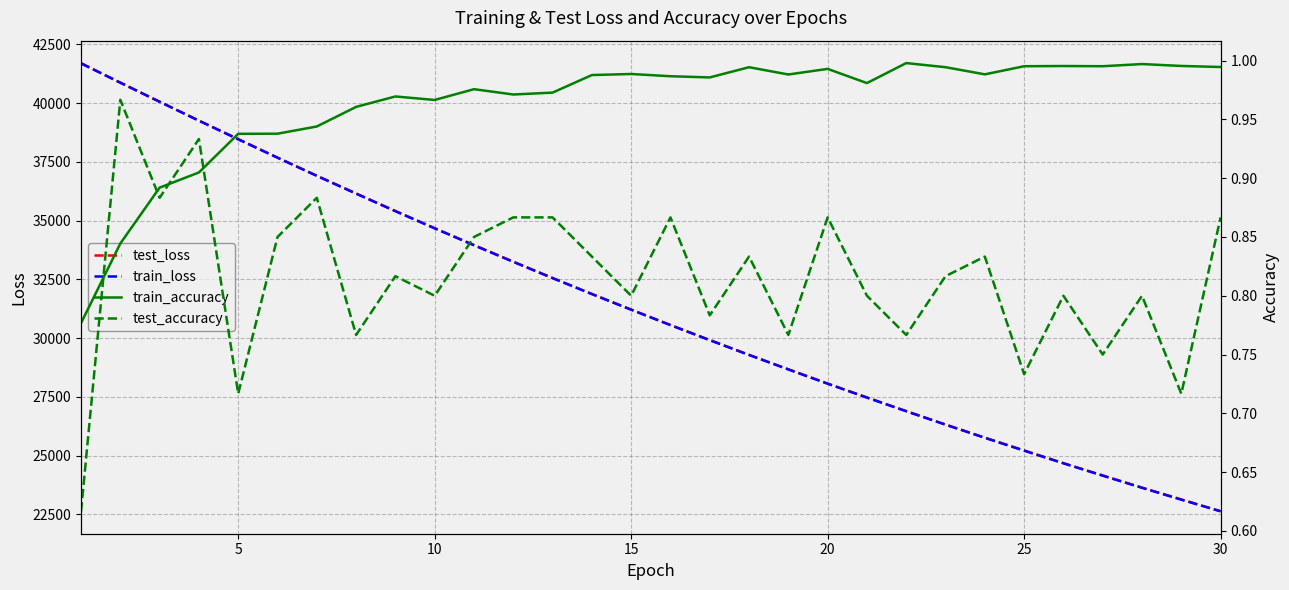

What is the minimum value for train_accuracy?

0.8